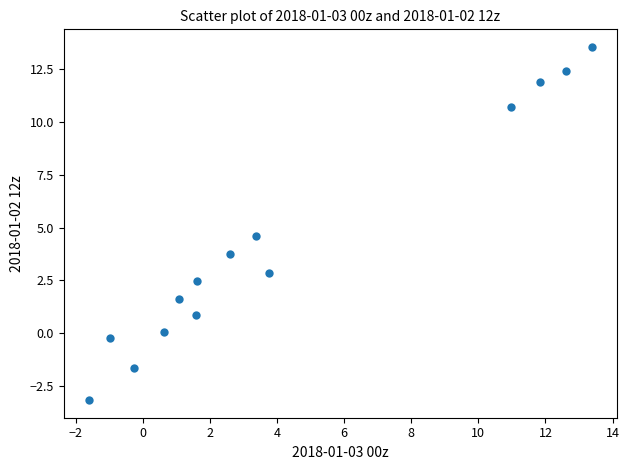

What Y value in the scatter plot is closest to 5?

4.6